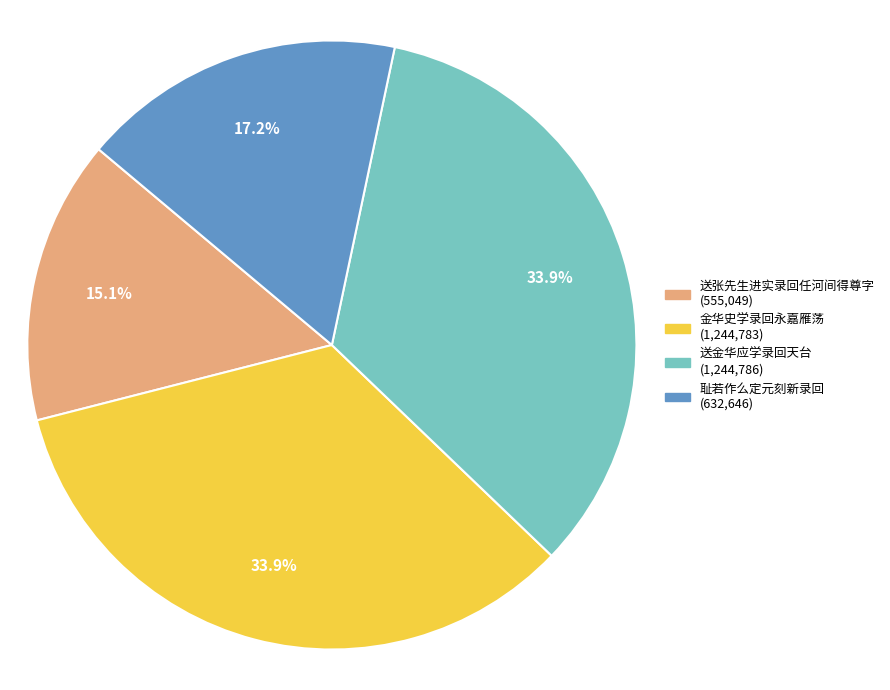

Count the number of slices in the pie.

4